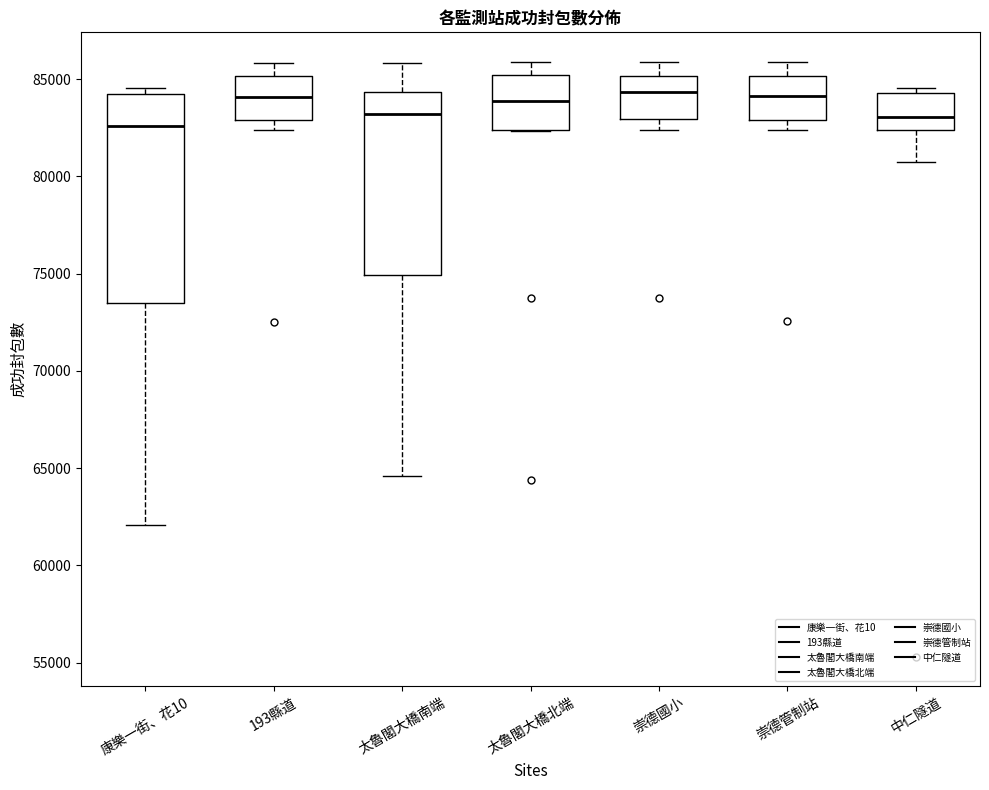

Comparing the boxes themselves (not the whiskers), which one is the tallest?

康樂一街、花10